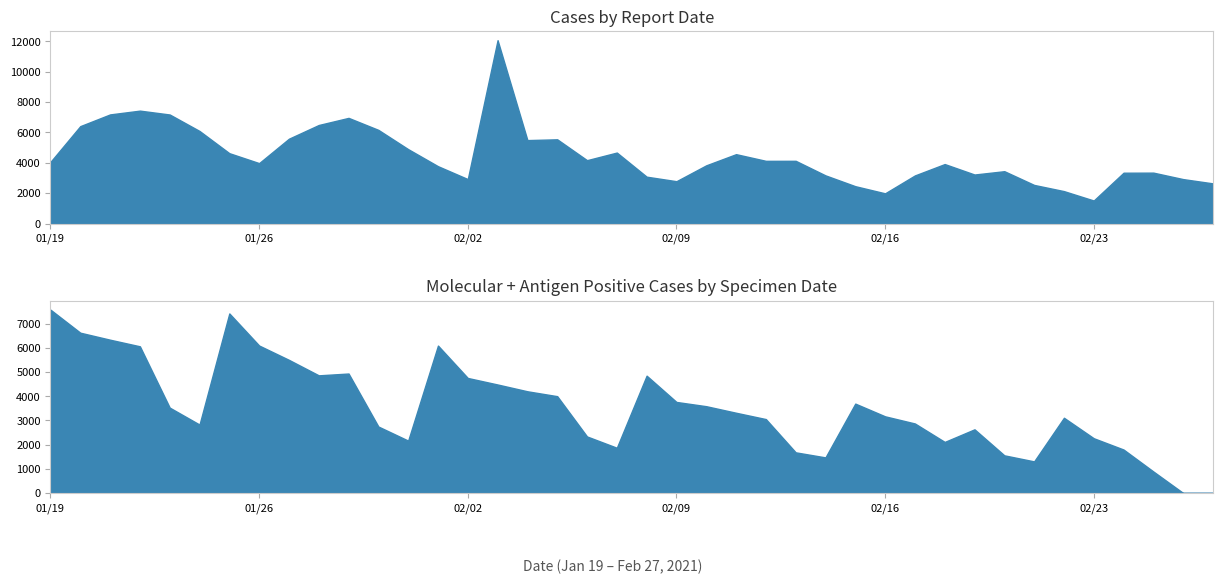

True or false: Antigen Positive Cases by Specimen Date and Cases by Report Date cross at least once.

False